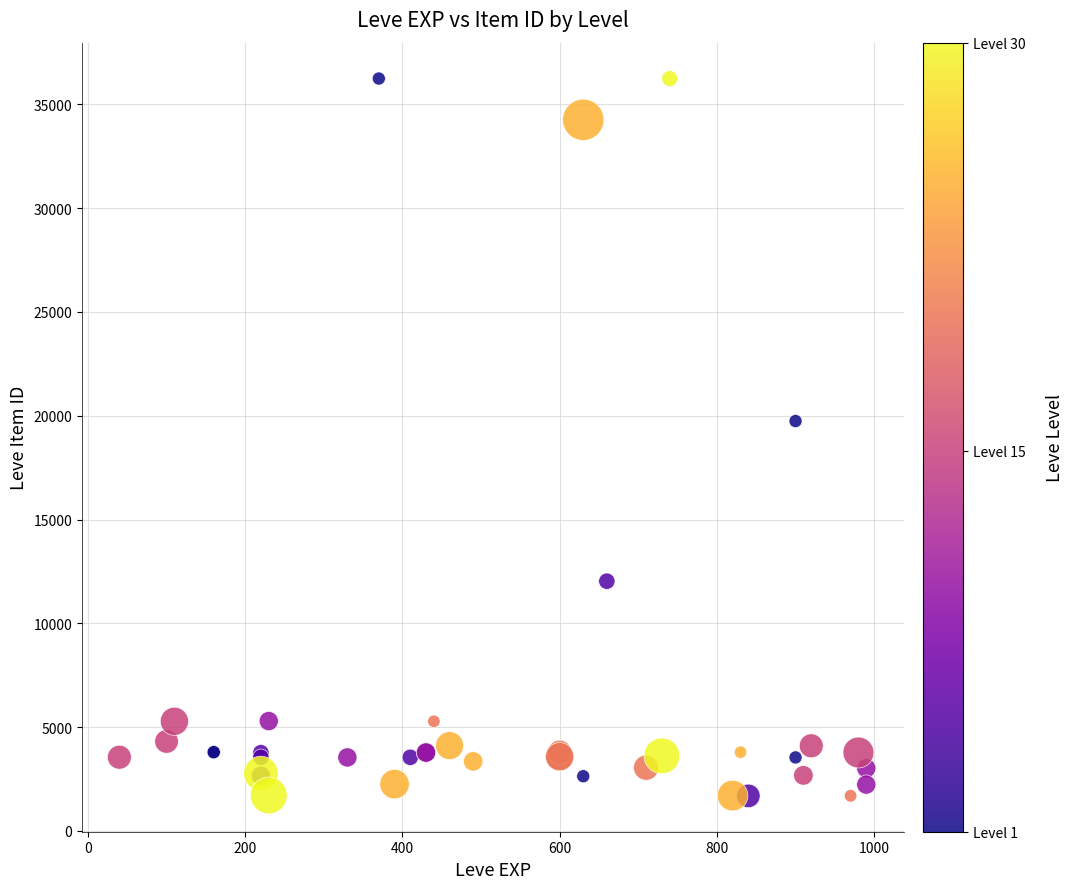

What Y value in the scatter plot is closest to 18967?

19744